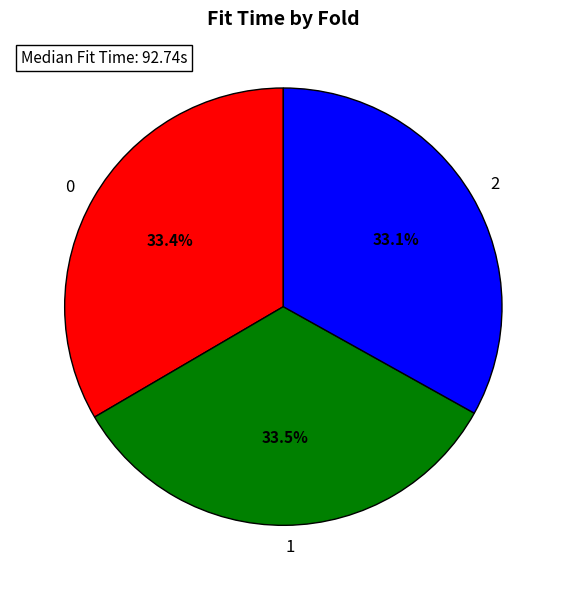

What percentage is NOT represented by 0?

66.6%